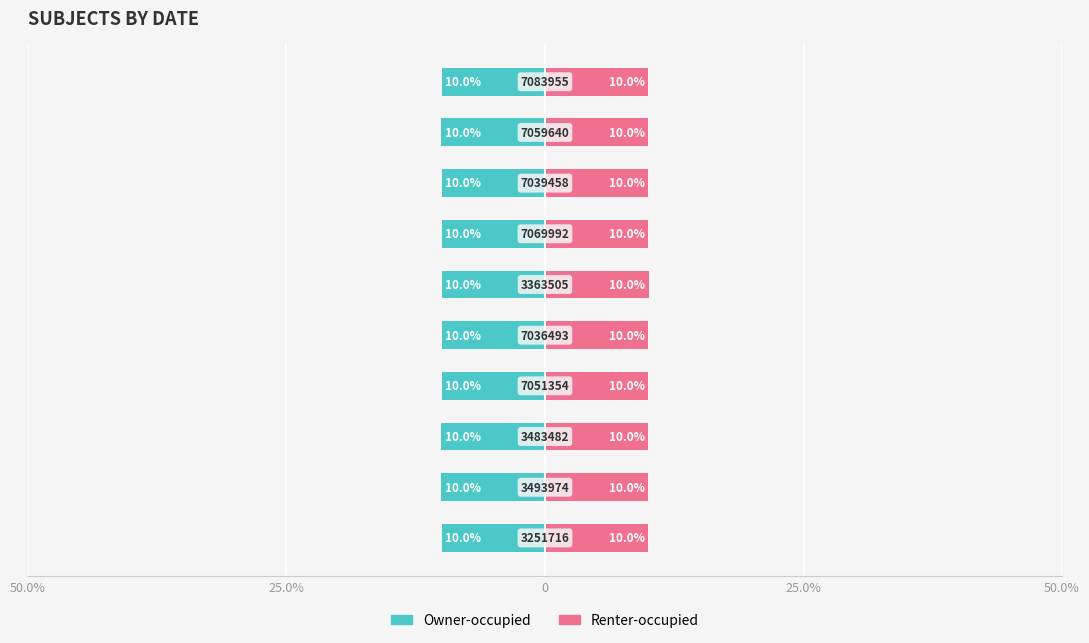

Read the Renter-occupied value at 50.0%.

10.0